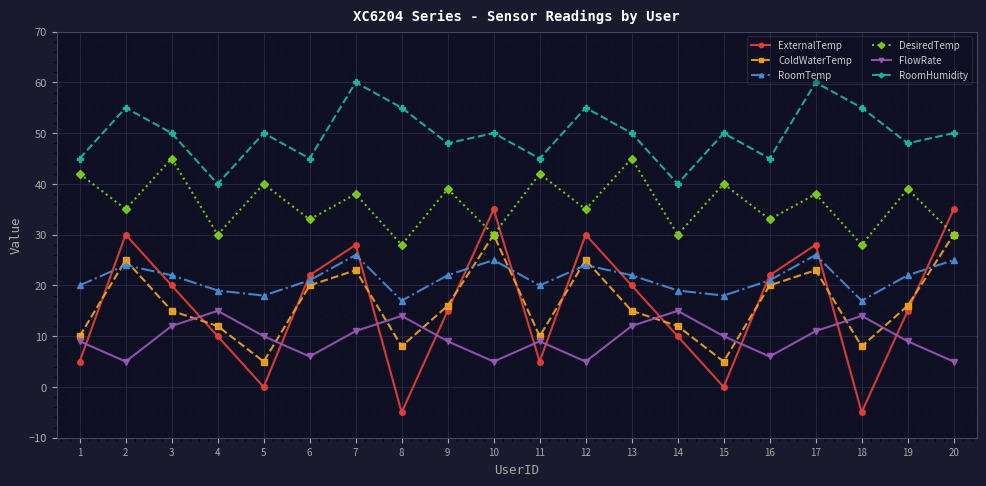

True or false: FlowRate and ColdWaterTemp cross at least once.

True